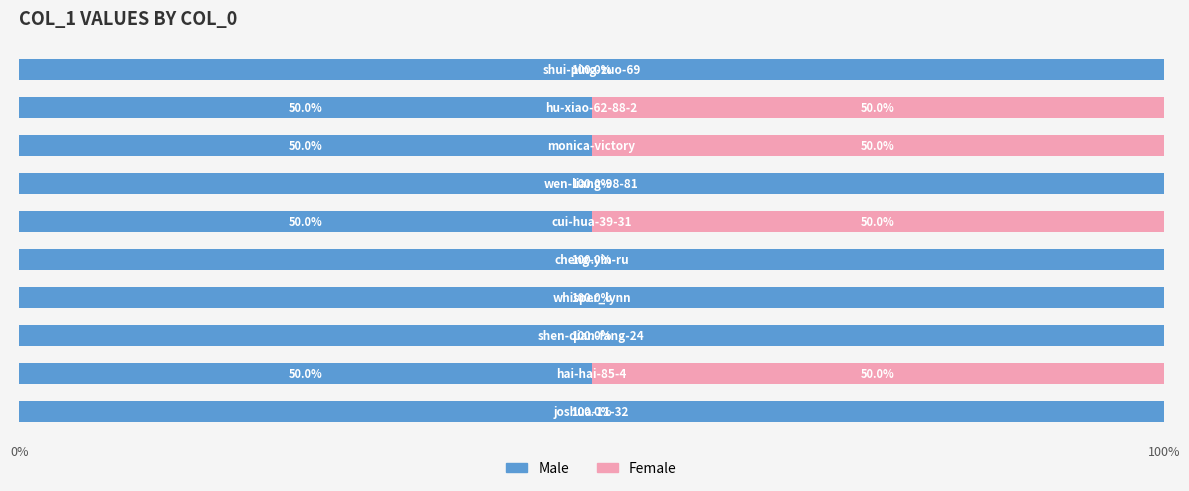

How many data points does each series have?

10